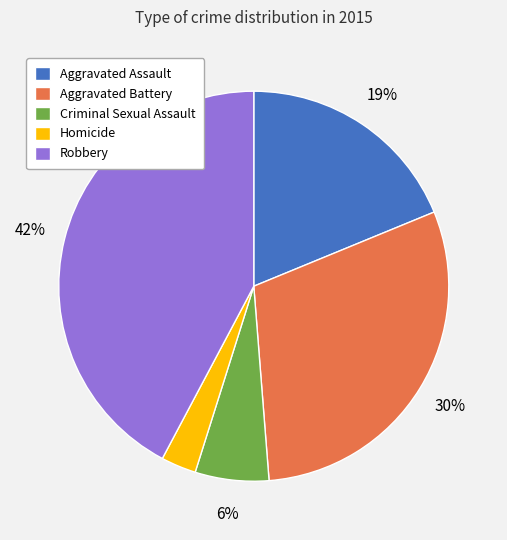

Which has a higher value, Criminal Sexual Assault or Robbery?

Robbery